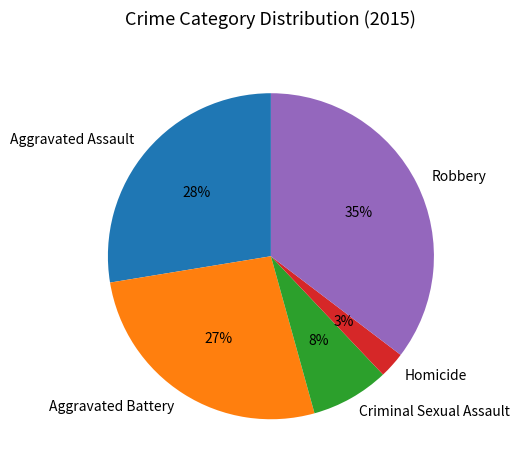

Is there any slice that represents more than half of the pie?

No